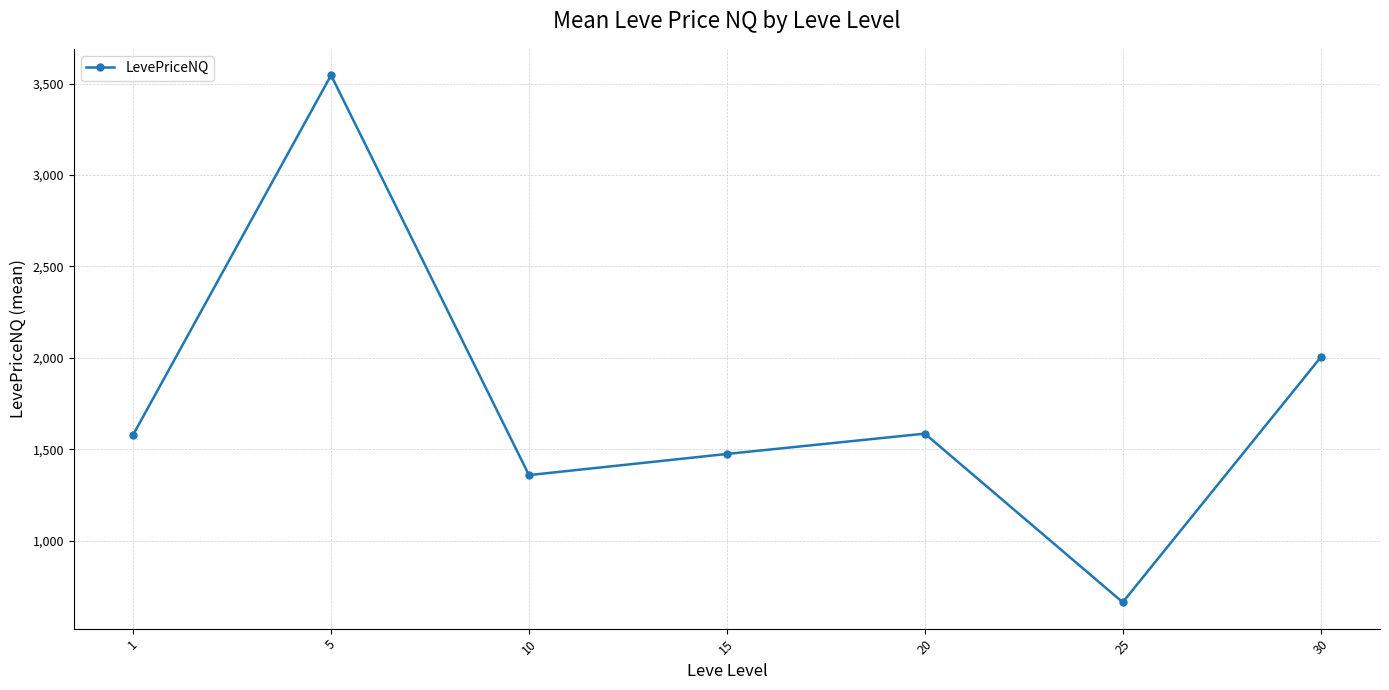

What is the value of the 2nd point from the left?

3546.1